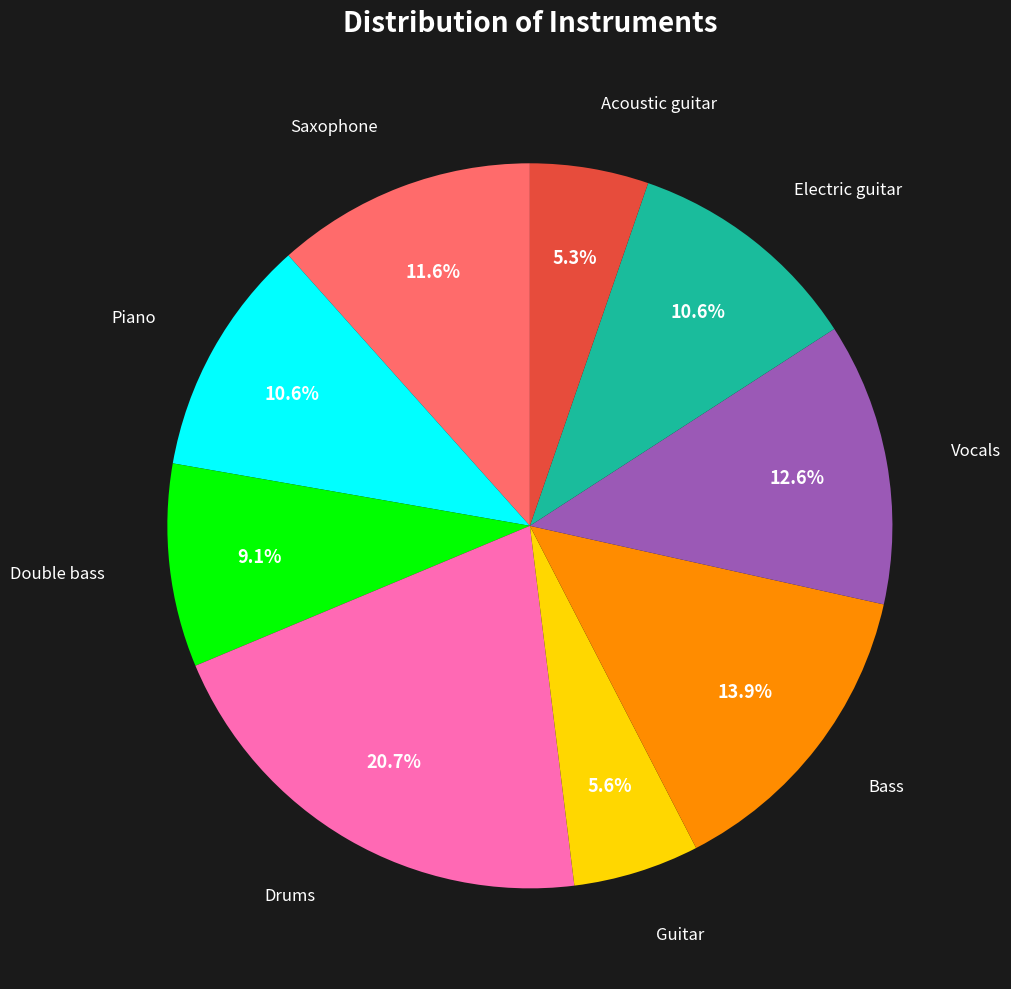

Does any single category account for the majority?

No